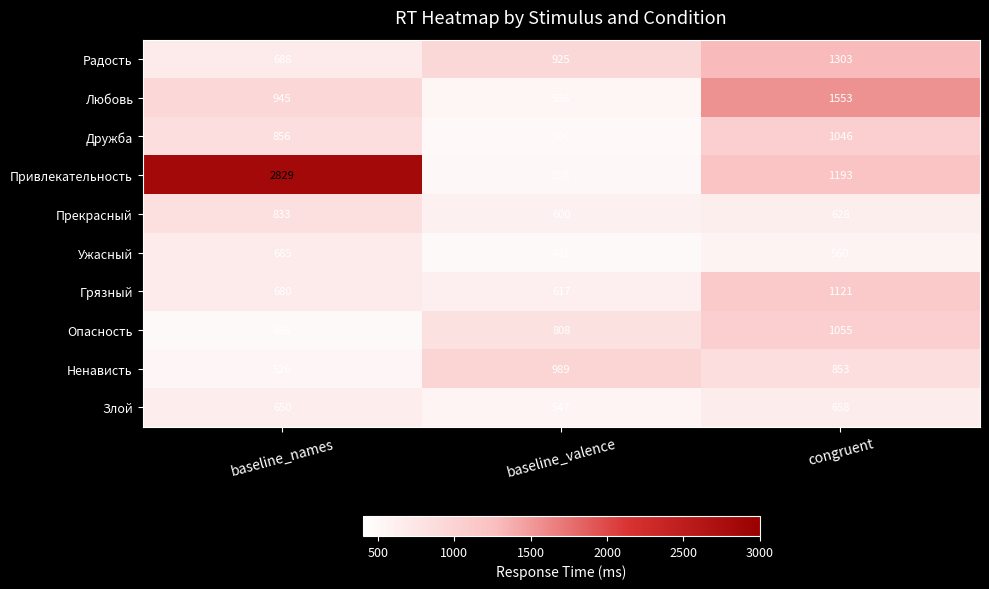

What is the total value across all series at congruent?

9970